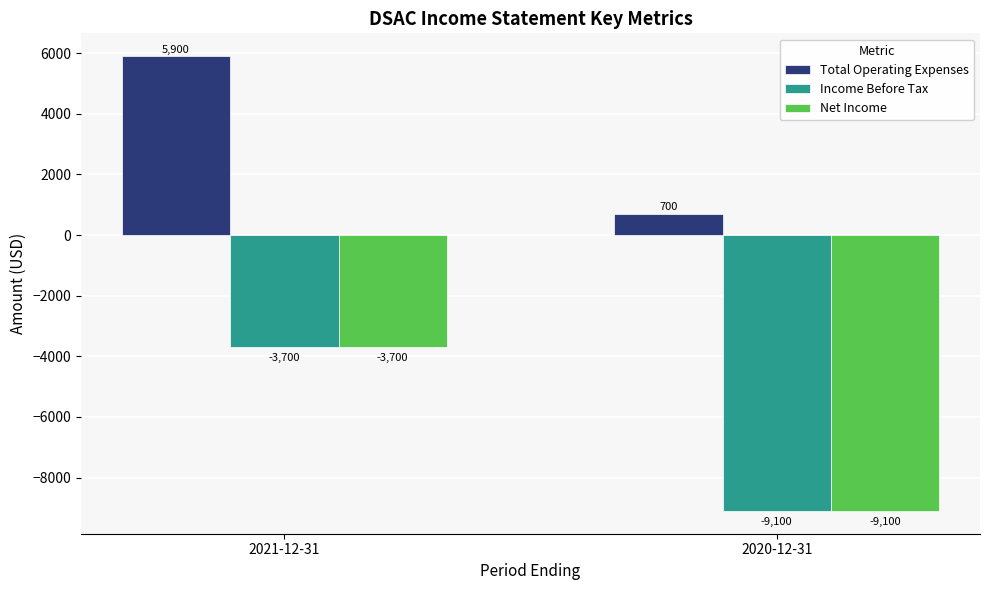

The value of Net Income at 2020-12-31 is -12464. True or false?

False